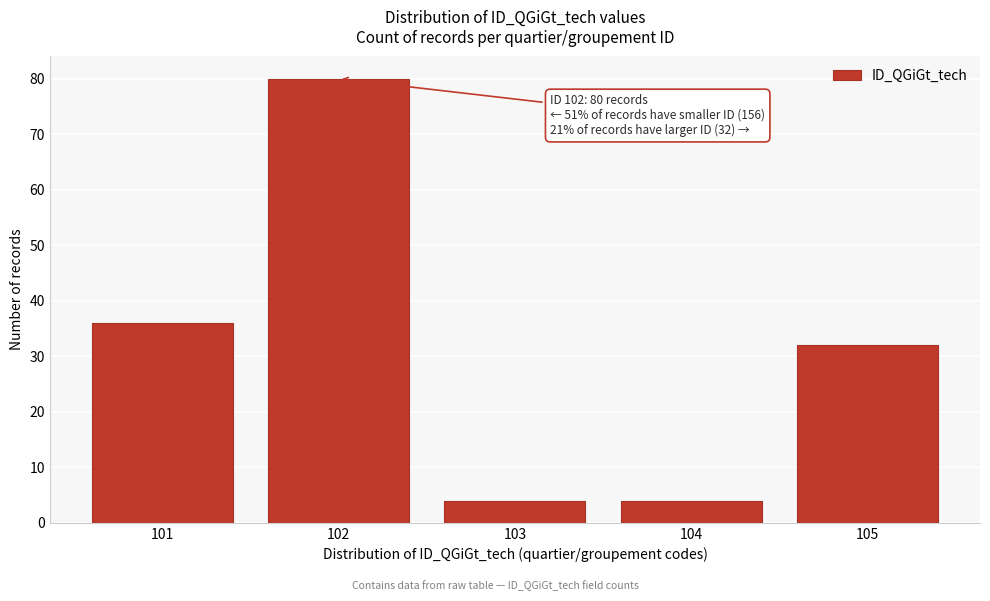

Reading left to right, transcribe all the data shown in this chart.

101=36	102=80	103=4	104=4	105=32